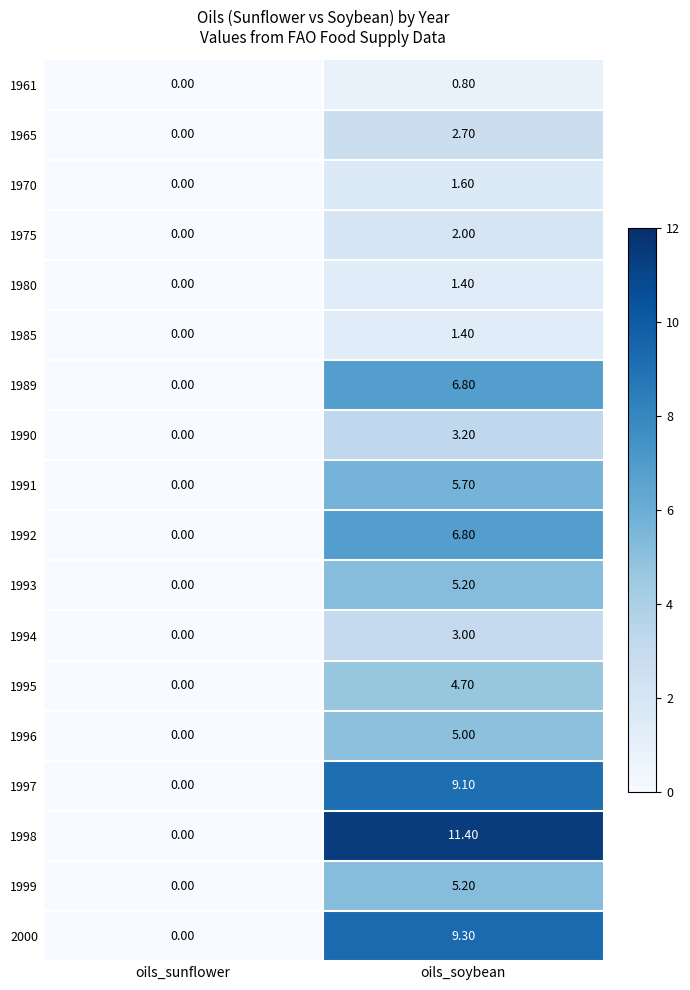

What is the difference between the 1989 values at oils_soybean and oils_sunflower?

6.8